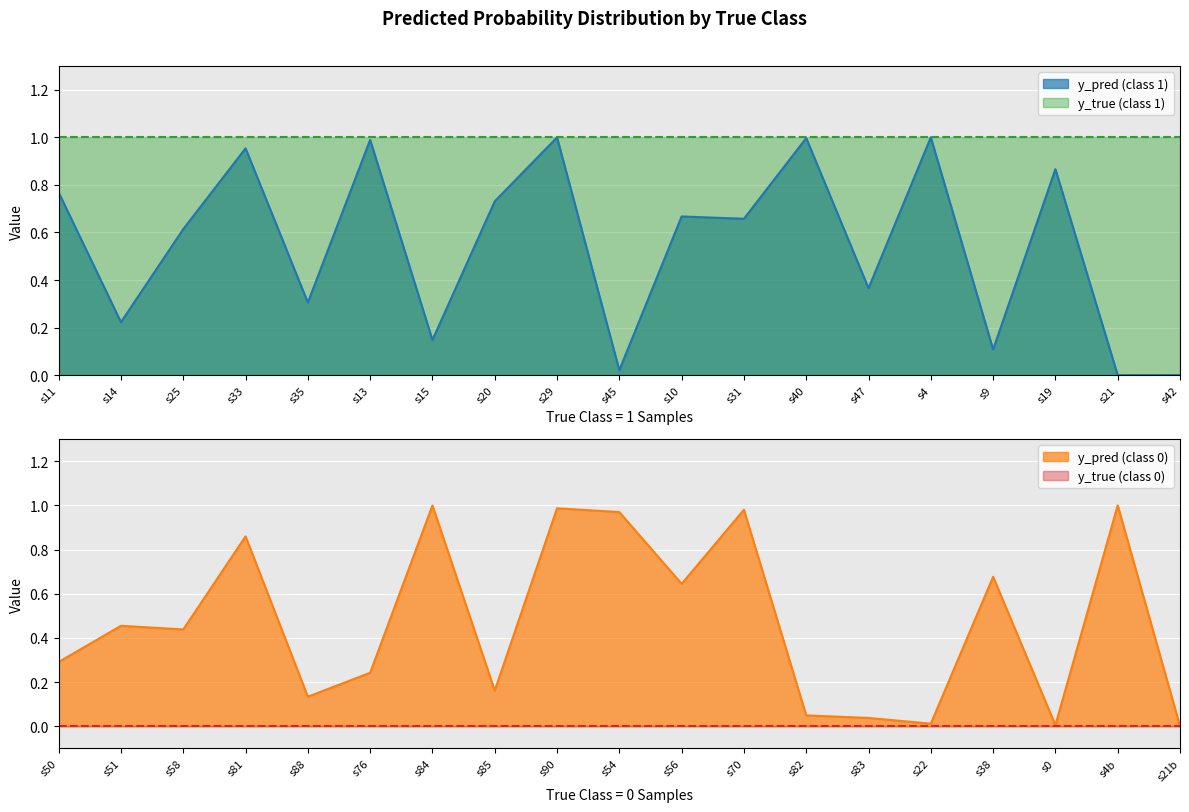

How many times do y_pred (class 1) and y_pred (class 0) cross each other?

12